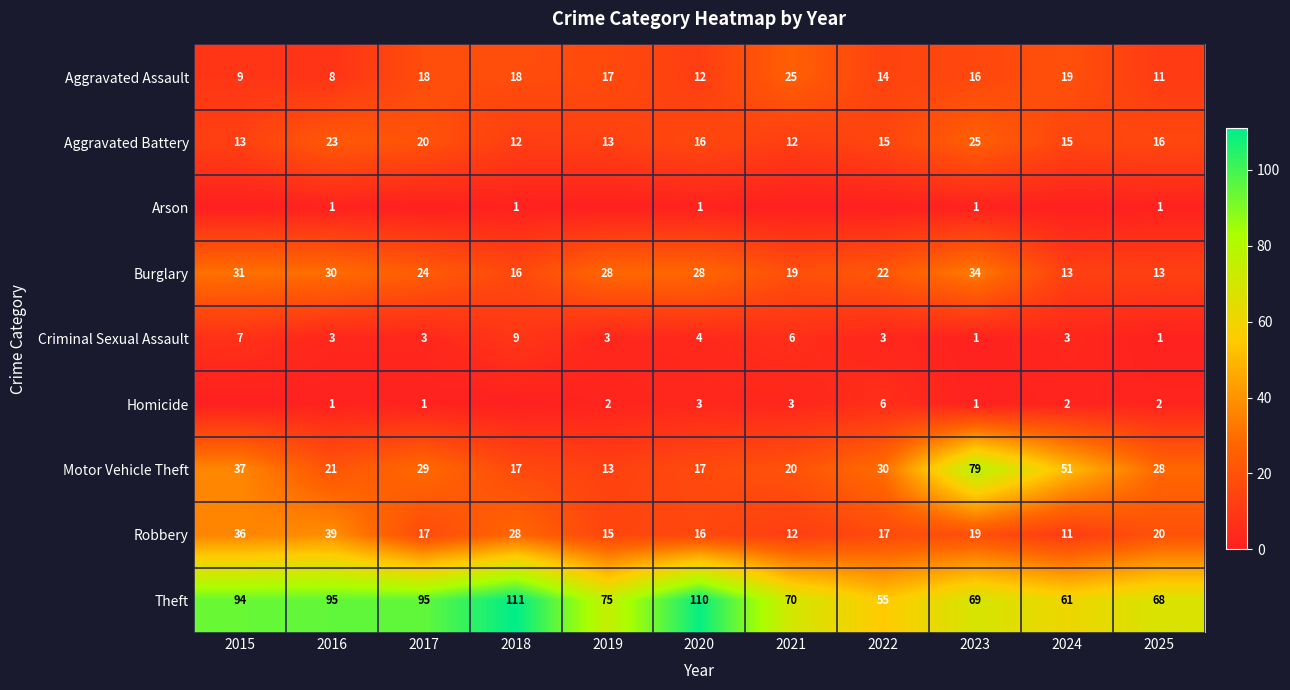

The value of Aggravated Assault at 2023 is 9. True or false?

False